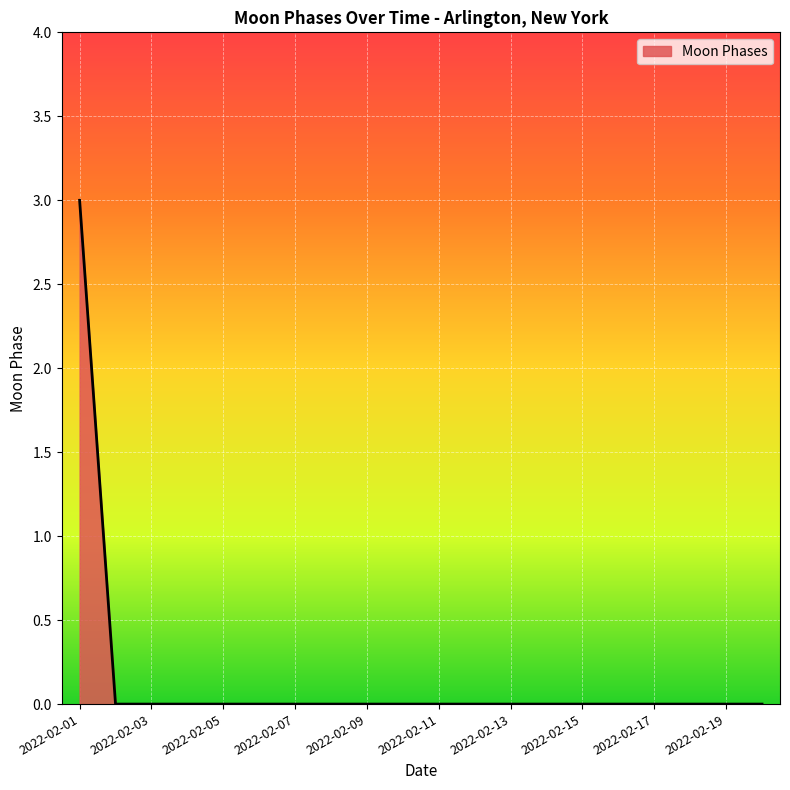

What is the greatest value displayed?

3